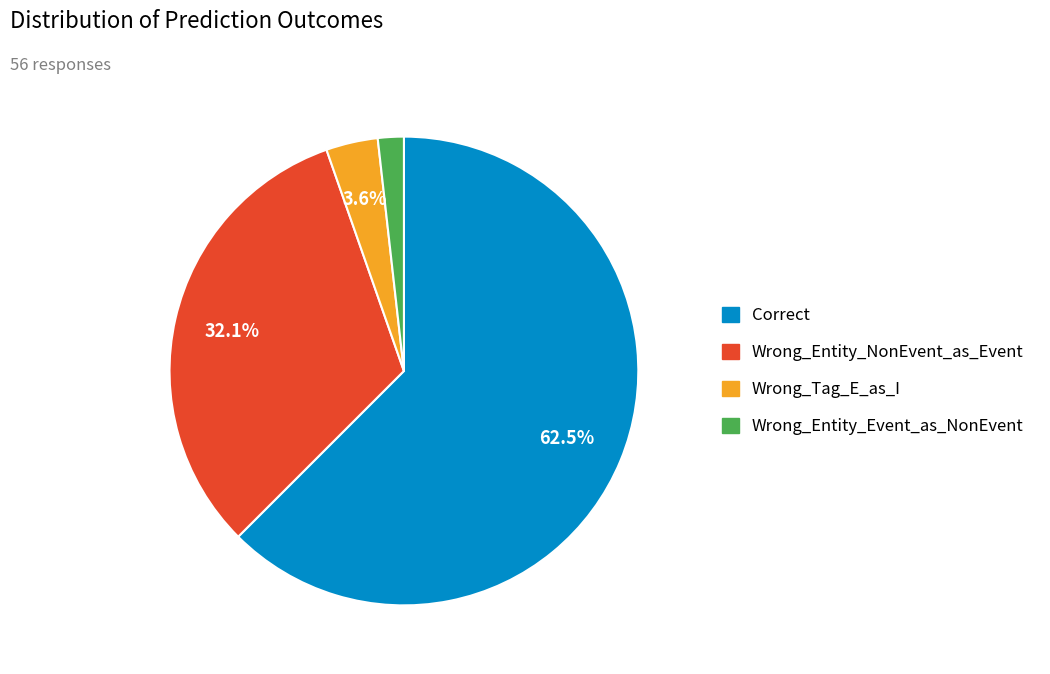

How many segments does this pie chart have?

4